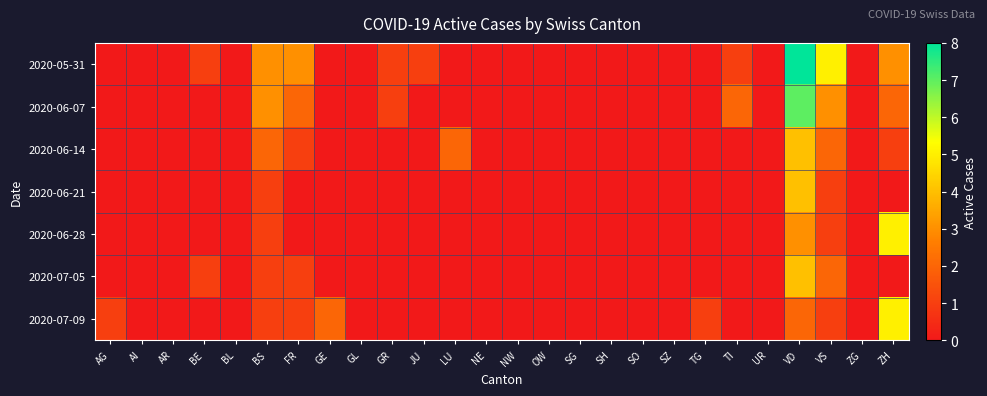

At which category does the chart reach its minimum across all series?

AG